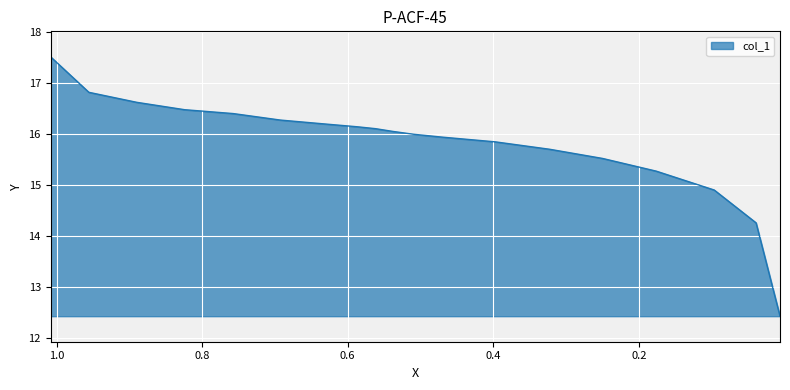

Rank the categories by value from lowest to highest.

0.006, 0.0389, 0.0964, 0.1761, 0.2498, 0.3225, 0.3973, 0.4711, 0.51, 0.5379, 0.5618, 0.5868, 0.6326, 0.6925, 0.7573, 0.8241, 0.8899, 0.9557, 1.0082